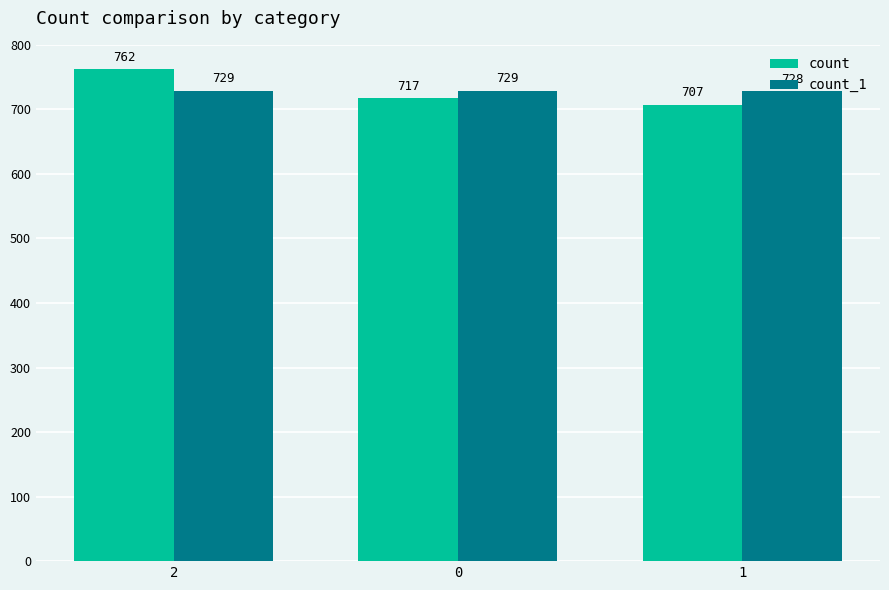

The value of count_1 at 0 is 1083. True or false?

False